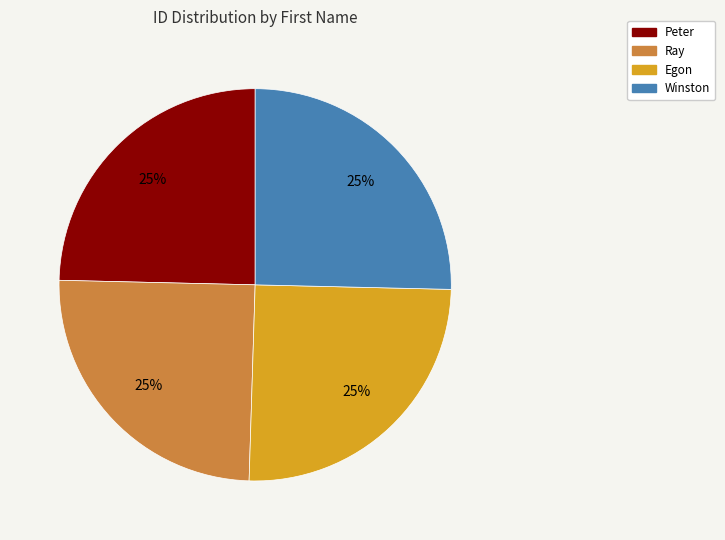

What is the ratio of the value at Egon to the value at Winston?

1.0